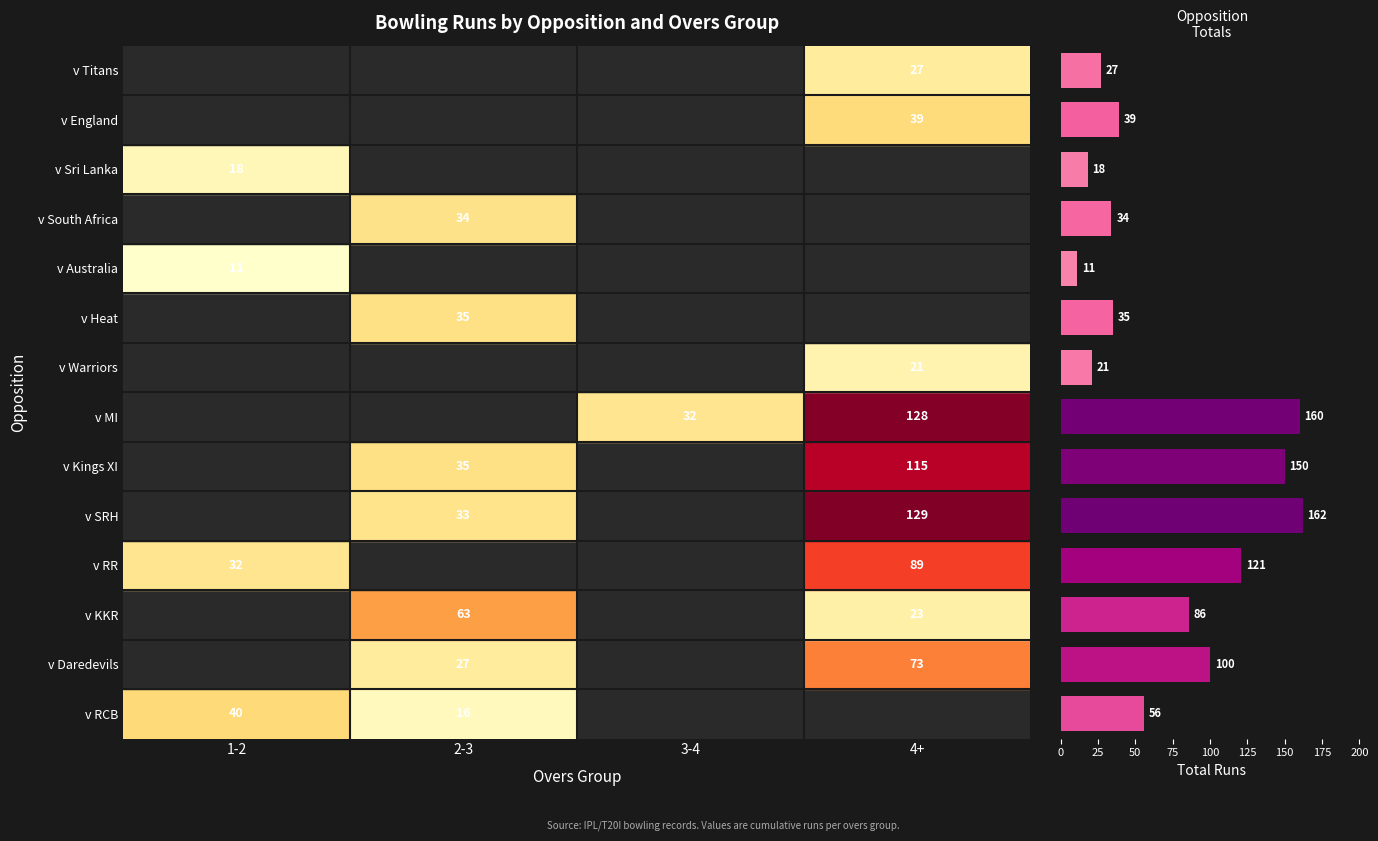

What is the greatest value displayed?

162